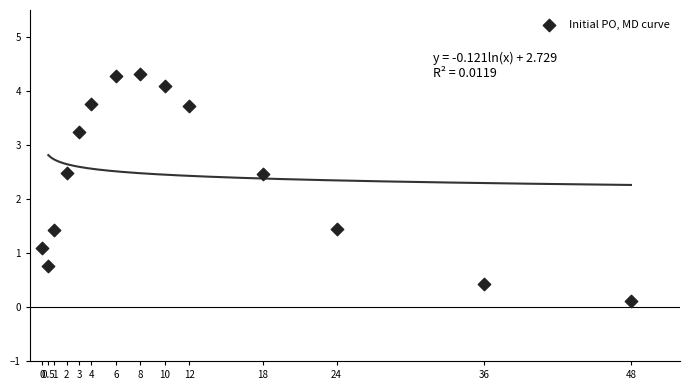

What is the range of Y values (max minus min)?

4.2